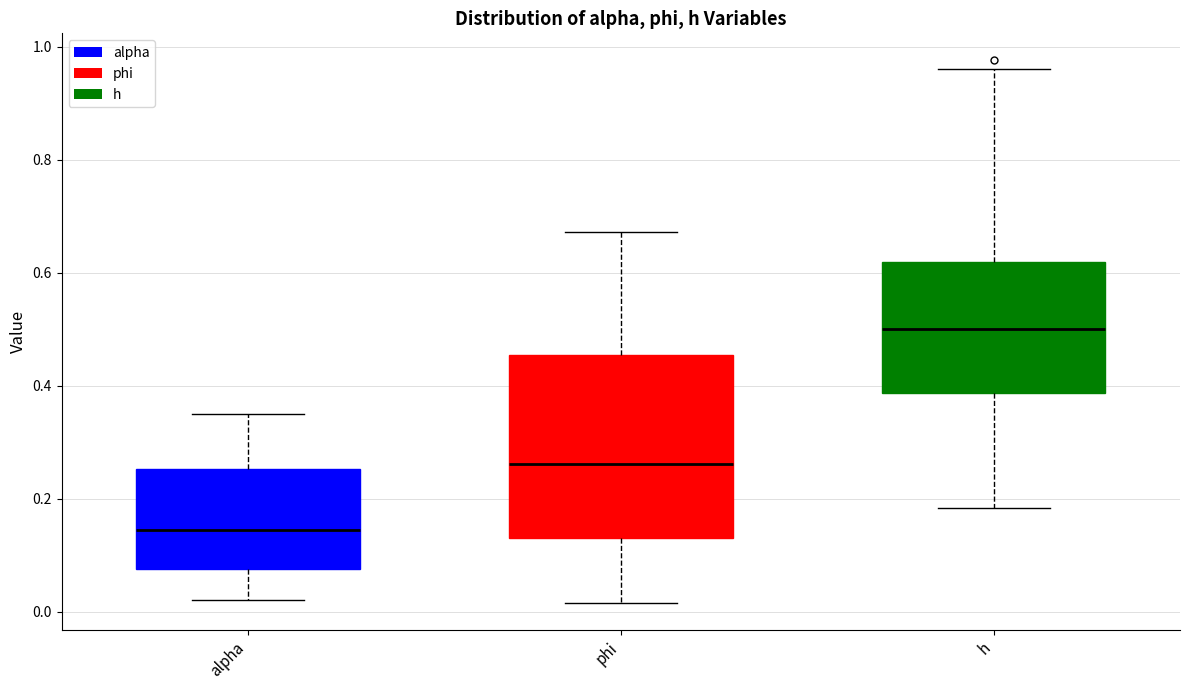

Where is the upper edge of the box for phi on the y-axis? The values are not printed on the chart, so give them approximately, as read against the axis.

0.46